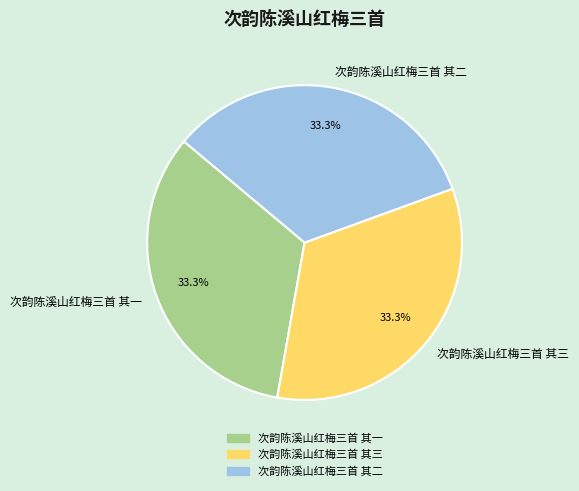

Is there a majority slice in this chart?

No